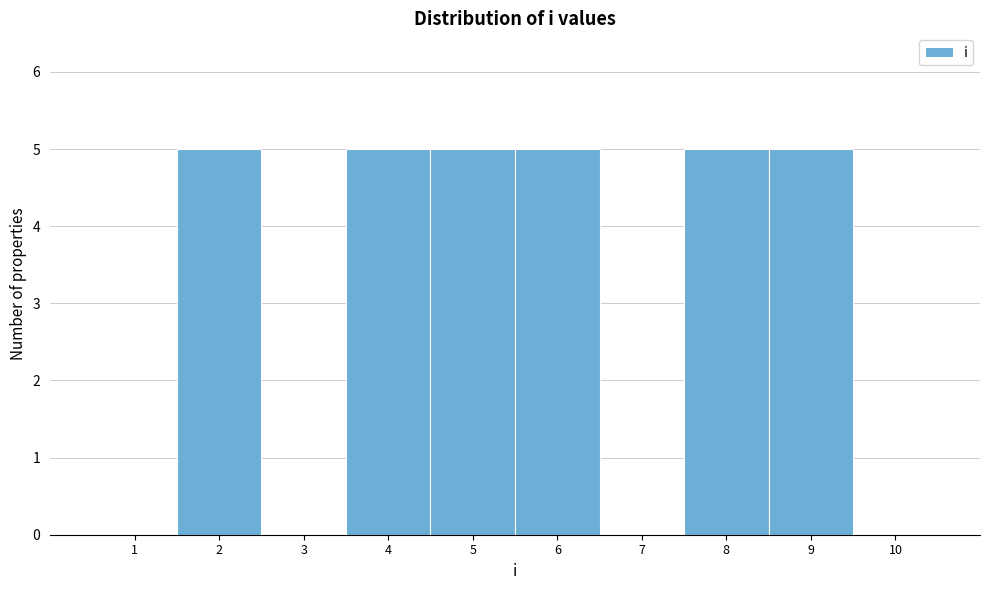

How tall is the bar that spans 7.5 to 8.5 on the x-axis? The values are not printed on the chart, so give them approximately, as read against the axis.

5